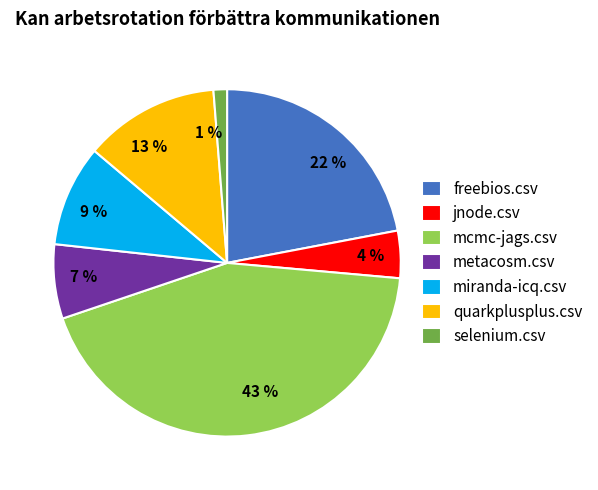

How many slices are in this pie chart?

7